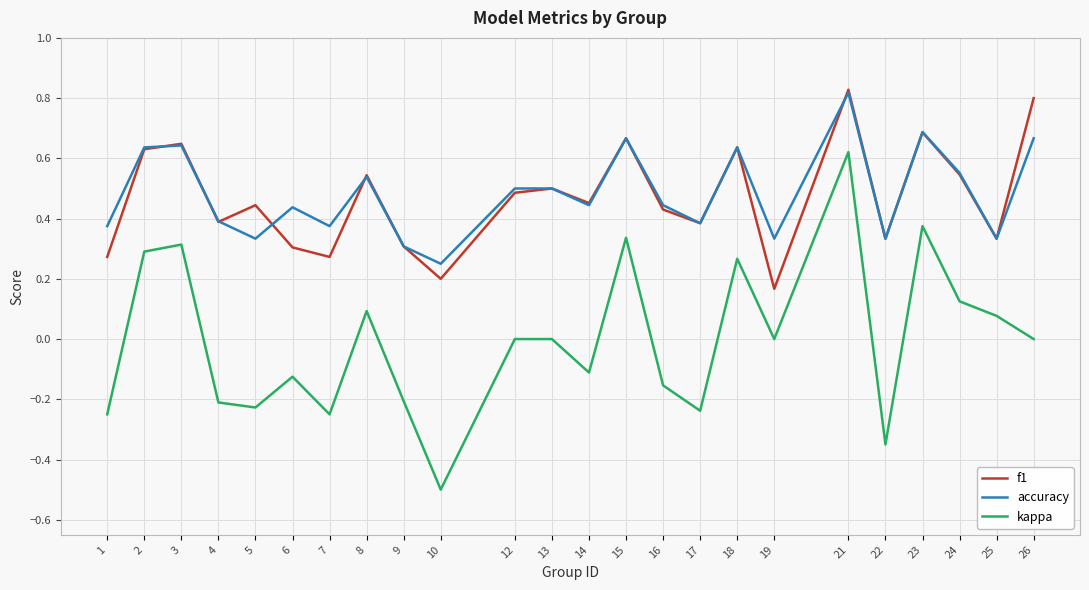

What is the lowest value of the kappa series?

-0.5